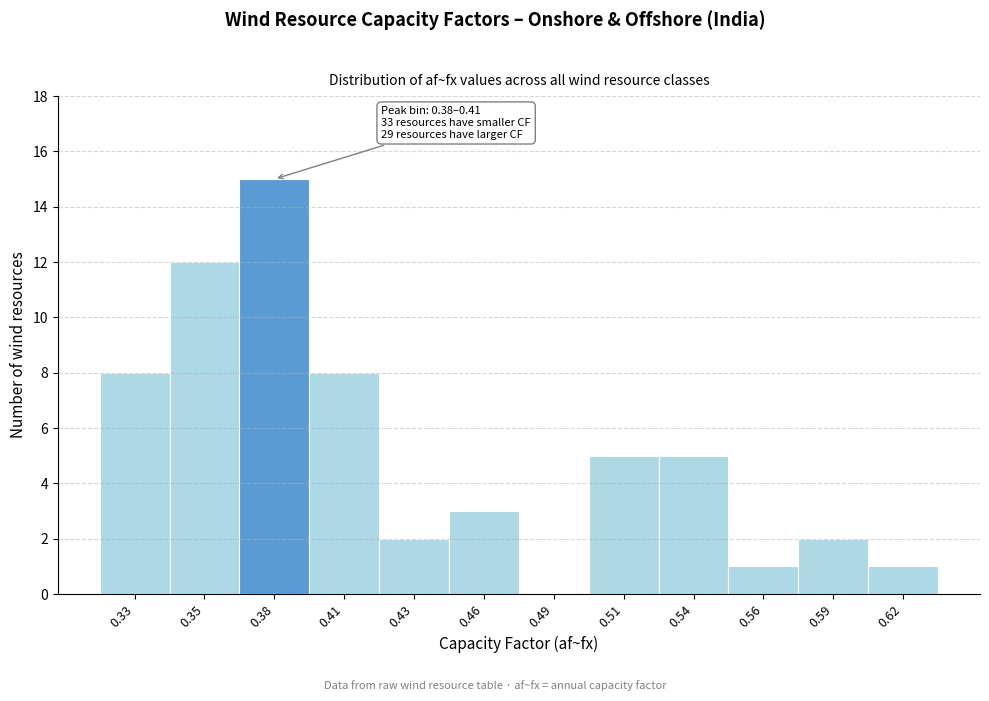

Reading left to right, extract all data points from this chart.

0.33=8	0.35=12	0.38=15	0.41=8	0.43=2	0.46=3	0.49=0	0.51=5	0.54=5	0.56=1	0.59=2	0.62=1